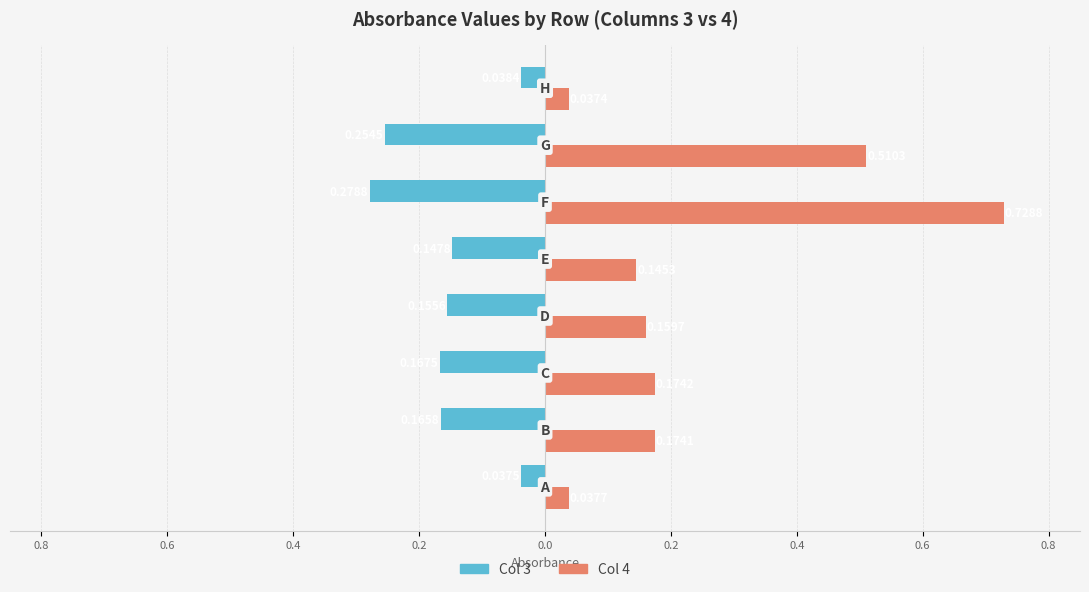

What are all the series names shown in the legend?

Col 3, Col 4